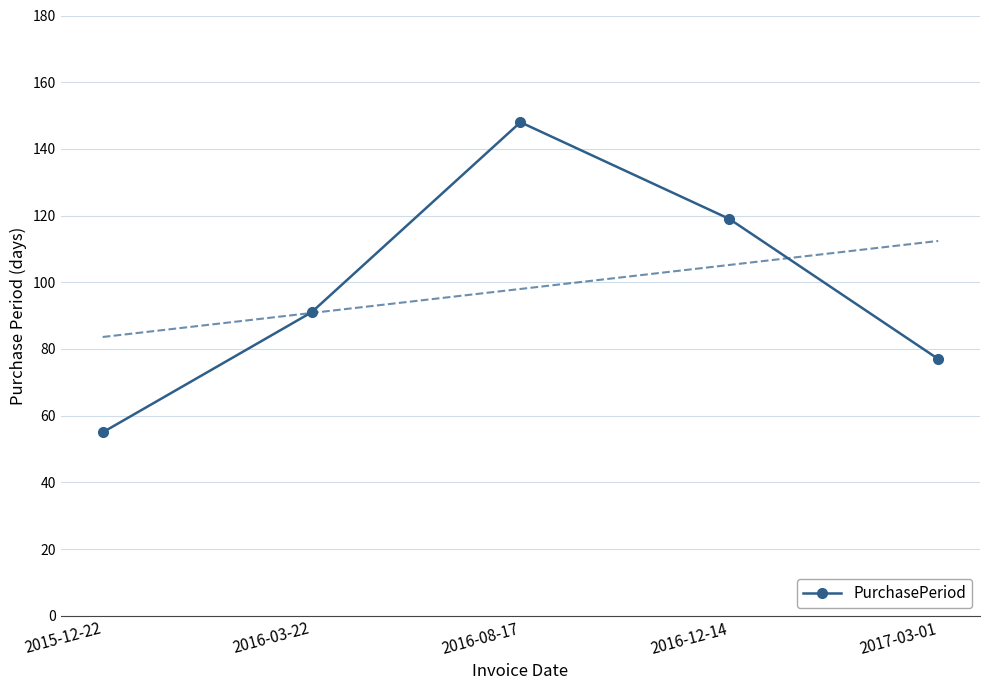

Approximately how many times larger is the value at 2016-03-22 compared to 2015-12-22?

1.7